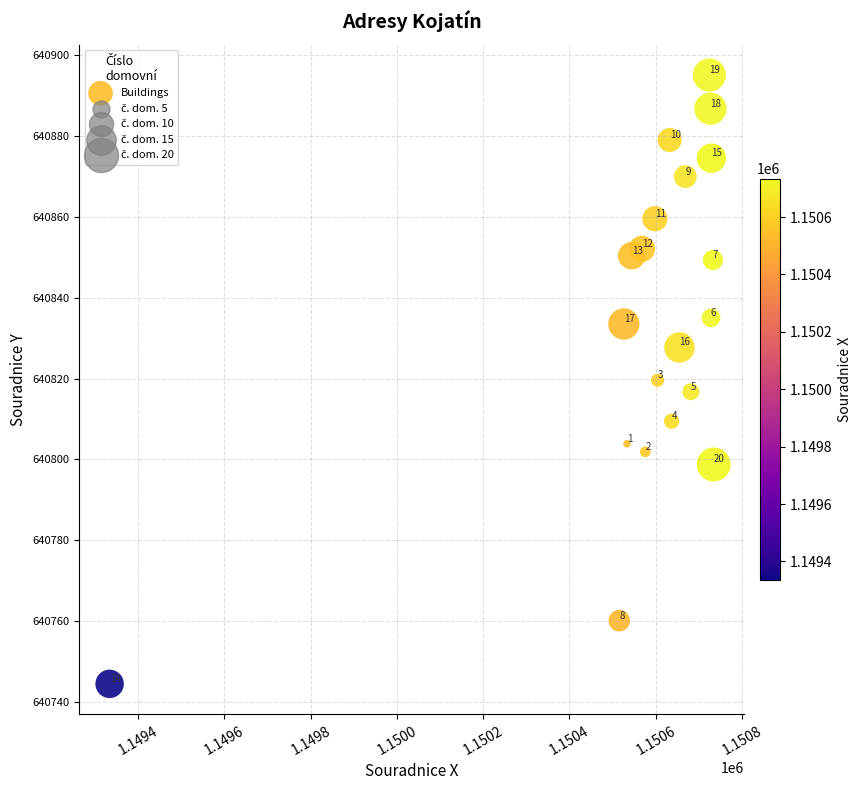

What Y value in the scatter plot is closest to 640819?

640819.6